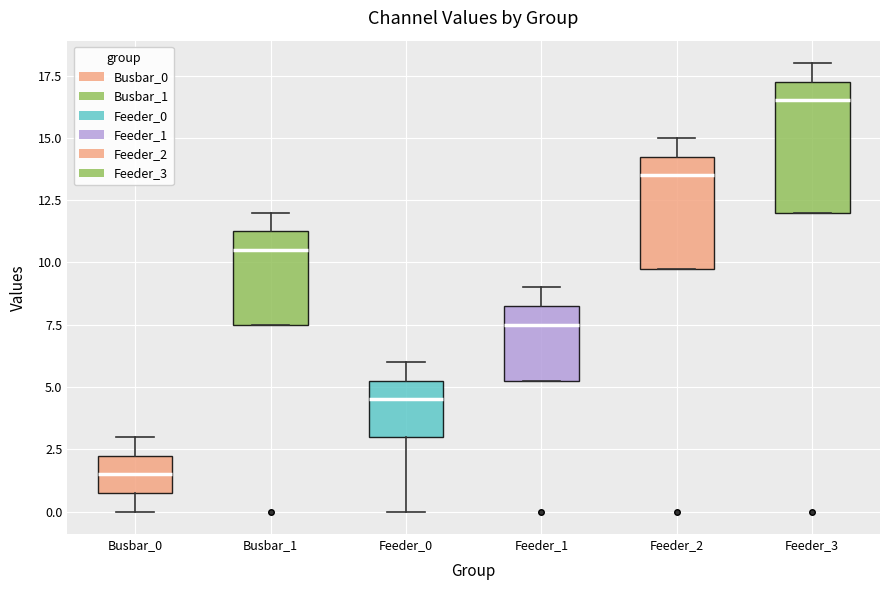

Where is the lower edge of the box for Feeder_0 on the y-axis? The values are not printed on the chart, so give them approximately, as read against the axis.

3.0